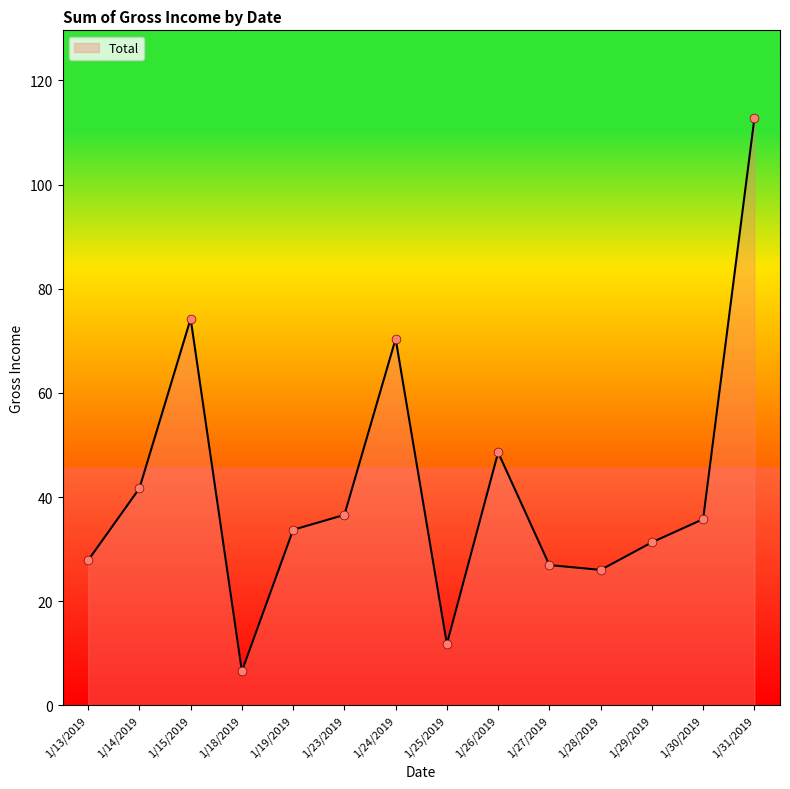

What is the change in value from 1/13/2019 to 1/25/2019?

-16.1